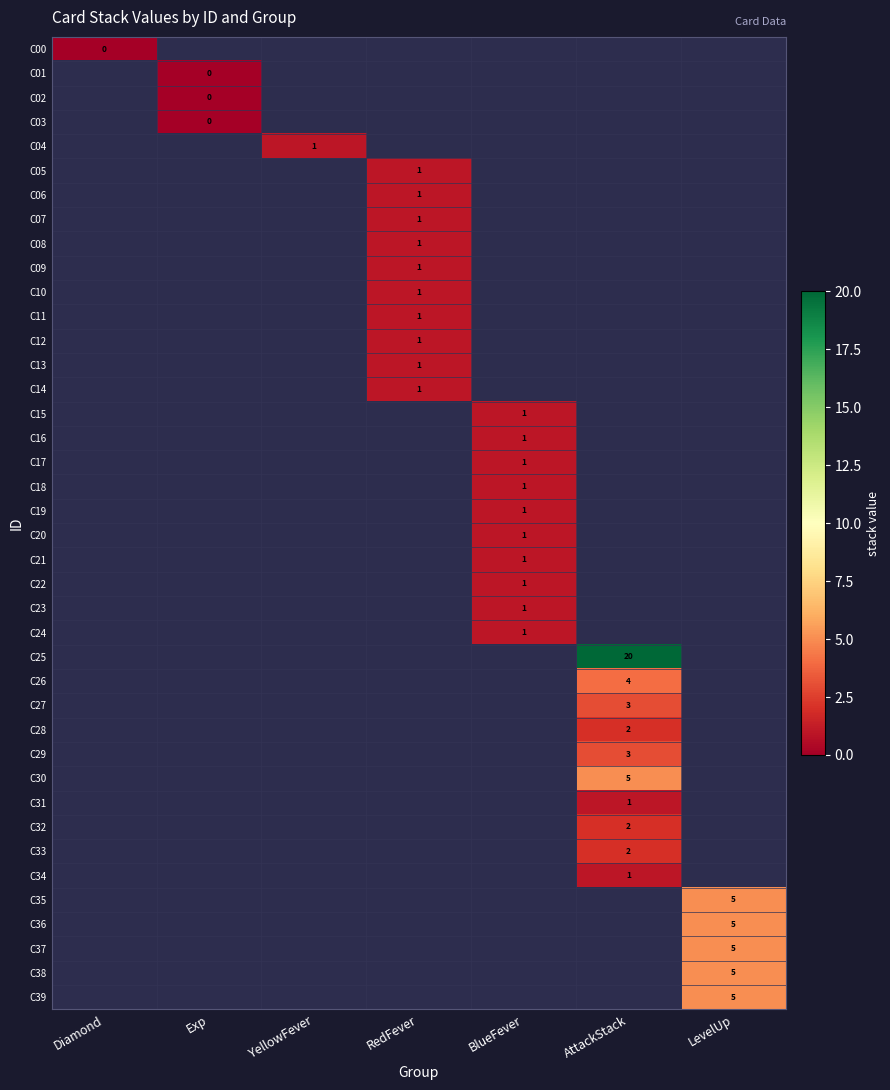

Is it true that C33 equals 2 at AttackStack?

True